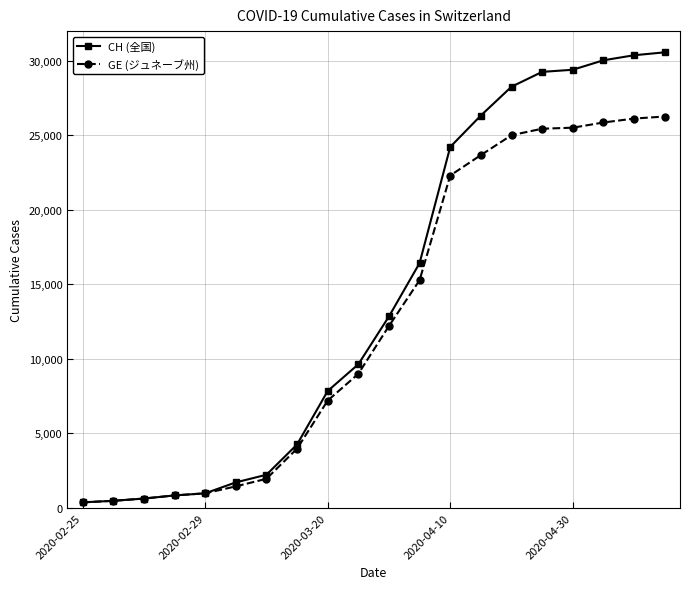

Which series has the largest range (max minus min)?

CH (全国)